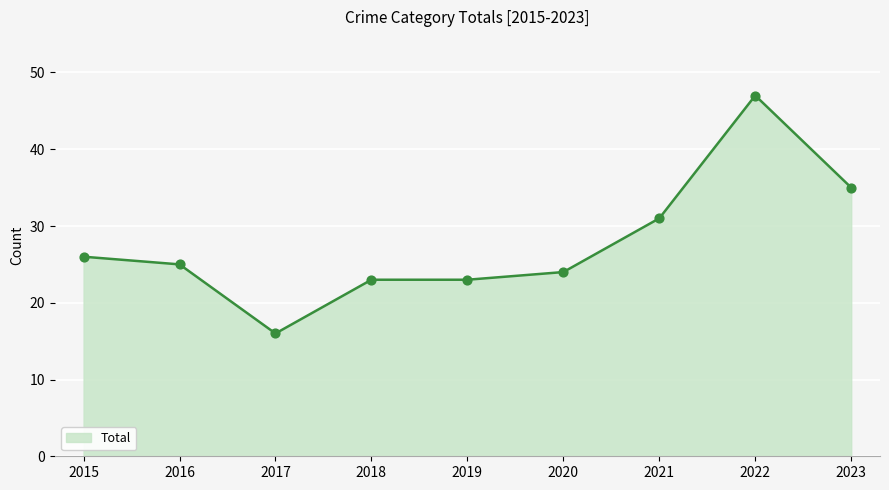

Between 2015 and 2018, which is larger?

2015